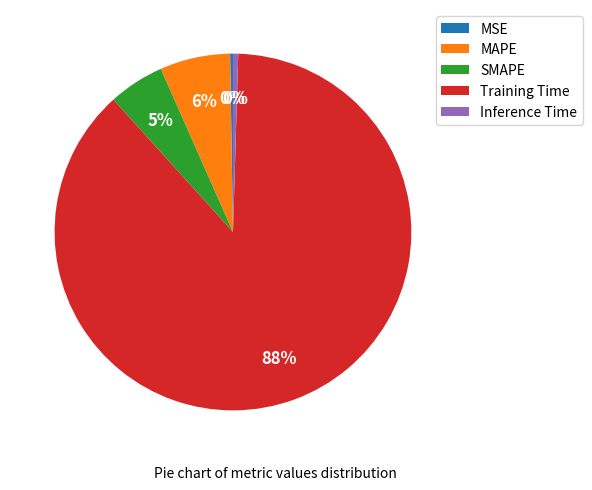

To the nearest percent, what portion does SMAPE represent?

5%